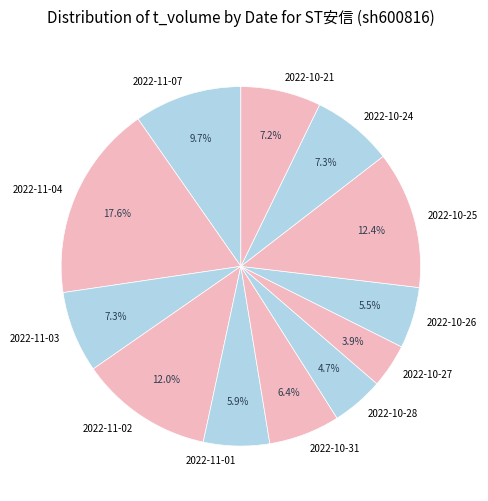

Count the number of slices in the pie.

12